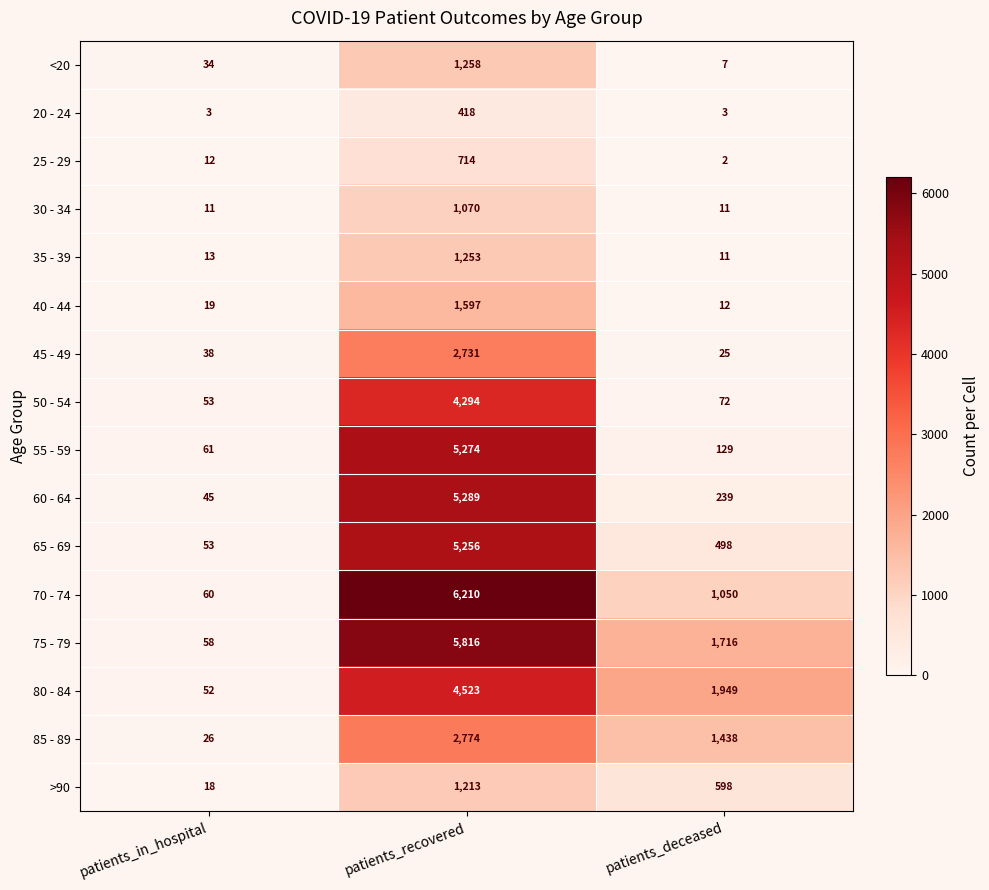

What is the spread (max minus min) of values at patients_in_hospital?

58